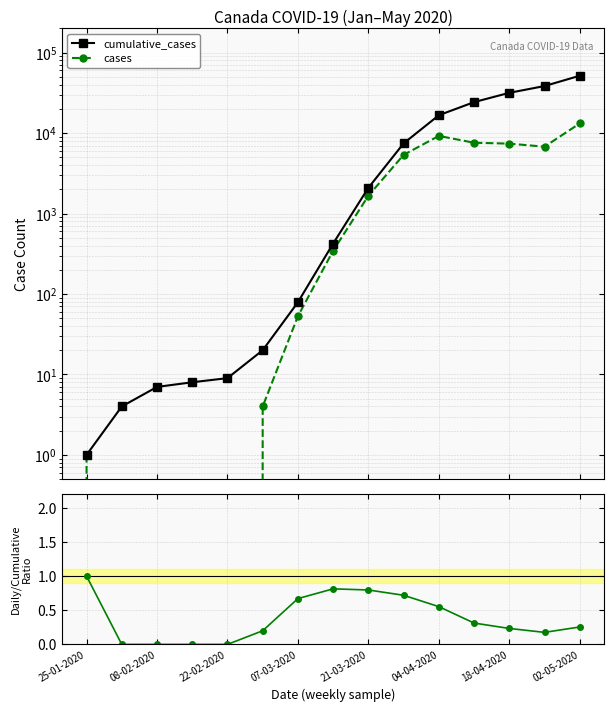

True or false: cases and daily/cumulative cross at least once.

False